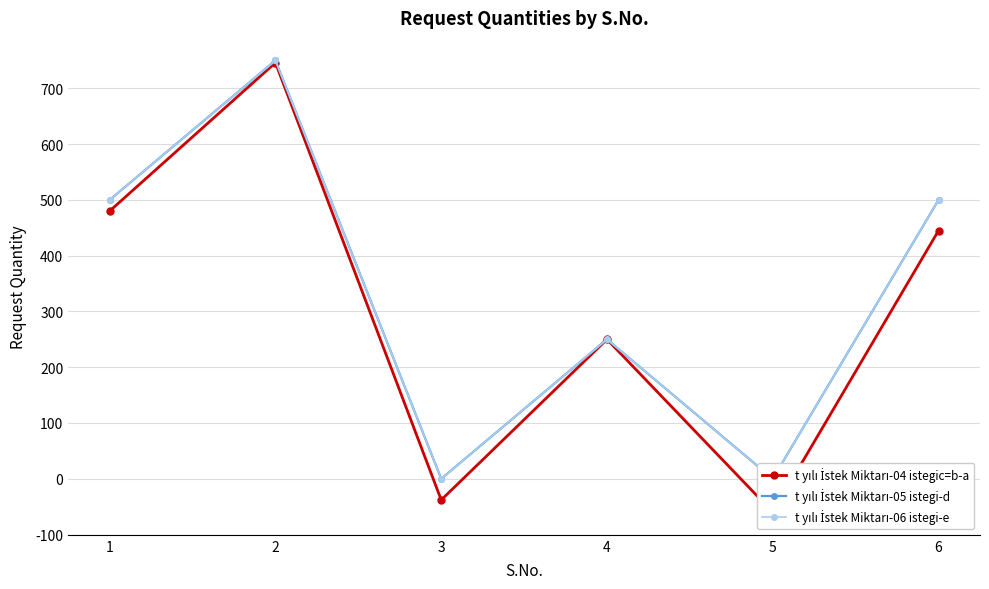

Which label corresponds to the largest value in the chart?

2